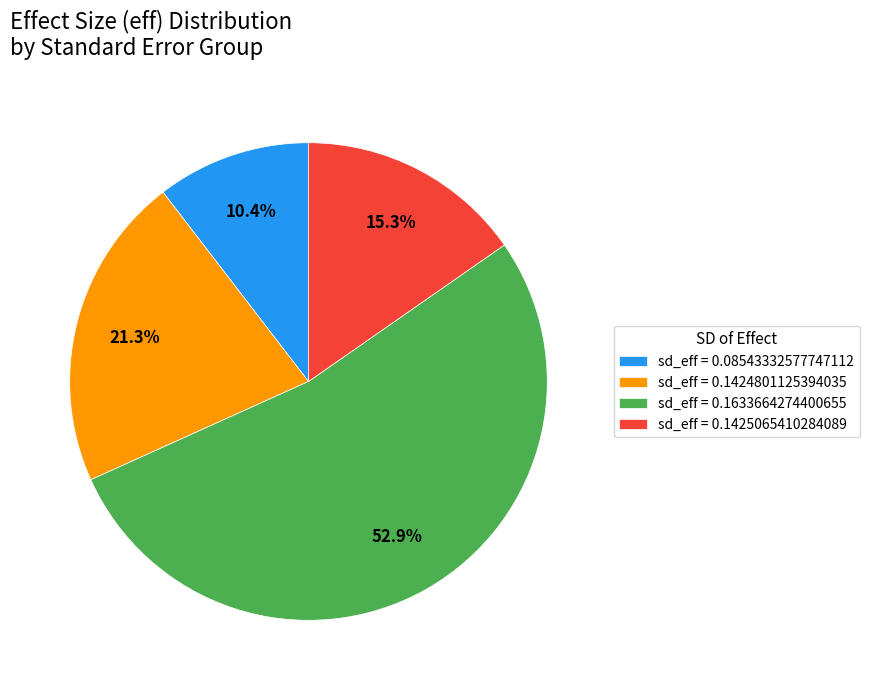

Which has a higher value, sd_eff = 0.1424801125394035 or sd_eff = 0.08543332577747112?

sd_eff = 0.1424801125394035